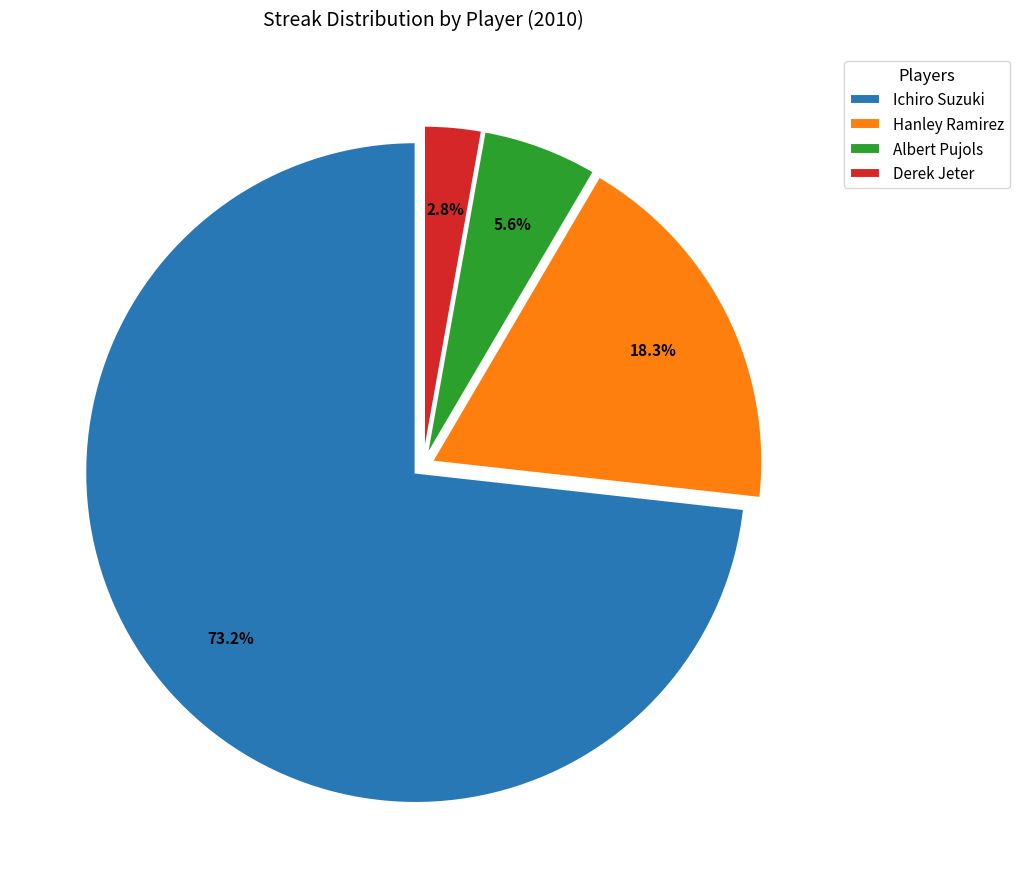

Approximately how many times larger is the value at Ichiro Suzuki compared to Hanley Ramirez?

4.0